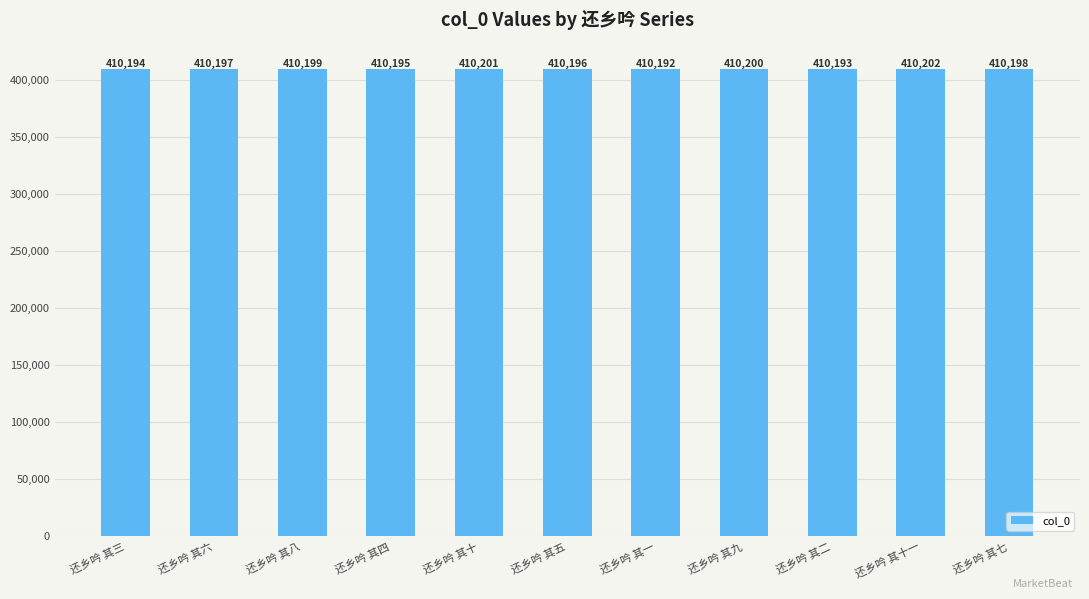

List the labels in order of value, largest first.

还乡吟 其十一, 还乡吟 其十, 还乡吟 其九, 还乡吟 其八, 还乡吟 其七, 还乡吟 其六, 还乡吟 其五, 还乡吟 其四, 还乡吟 其三, 还乡吟 其二, 还乡吟 其一